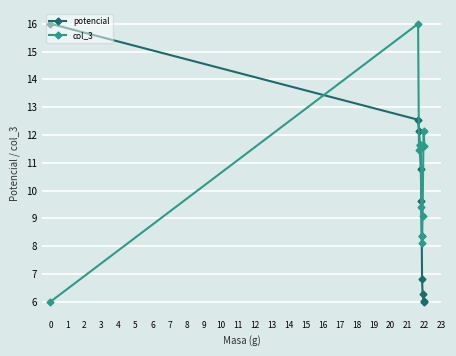

Which series has the largest total across all categories?

col_3